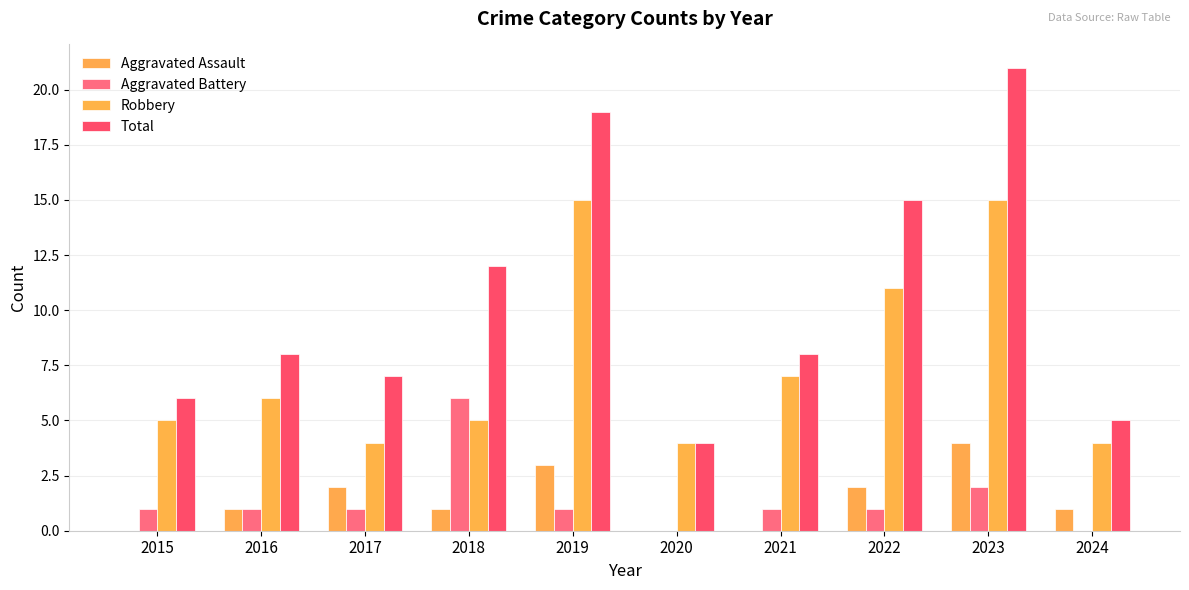

Are the bars horizontal?

No